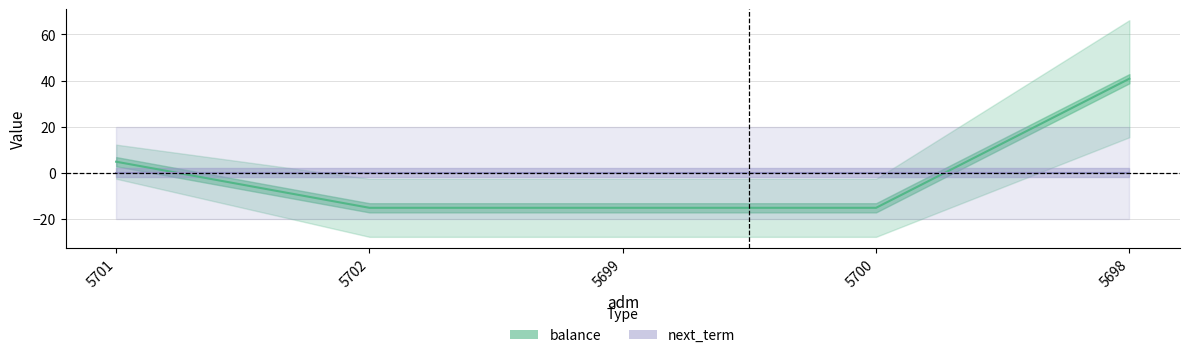

Reading right to left, list all the values displayed in this chart.

balance: 40.8	-15.2	-15.2	-15.2	4.8
next_term: 0.0	0.0	0.0	0.0	0.0